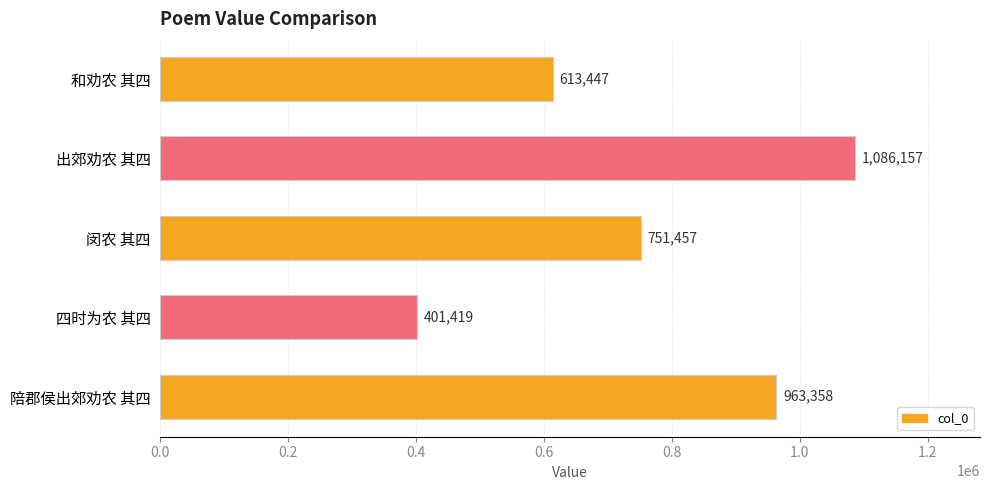

Reading bottom to top, extract all data points from this chart.

963358	401419	751457	1086157	613447